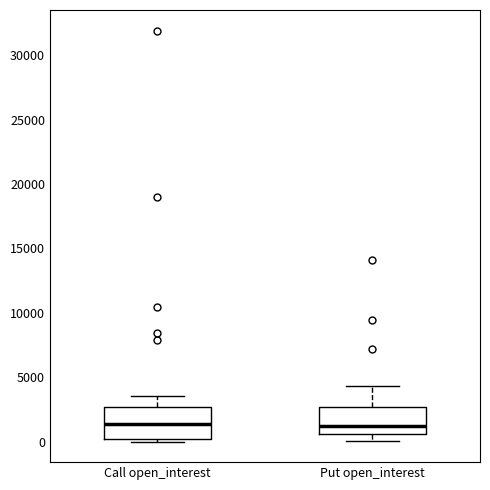

Reading left to right, transcribe this box plot: for each box, give where its median line is, the range the box spans, and where its two whiskers end, as read against the y-axis. The values are not printed on the chart, so give them approximately, as read against the axis.

Call open_interest: median 1500, box 0 to 2500, whiskers 0 (just below the box's lower edge) to 3500
Put open_interest: median 1000, box 500 to 2500, whiskers 0 to 4500